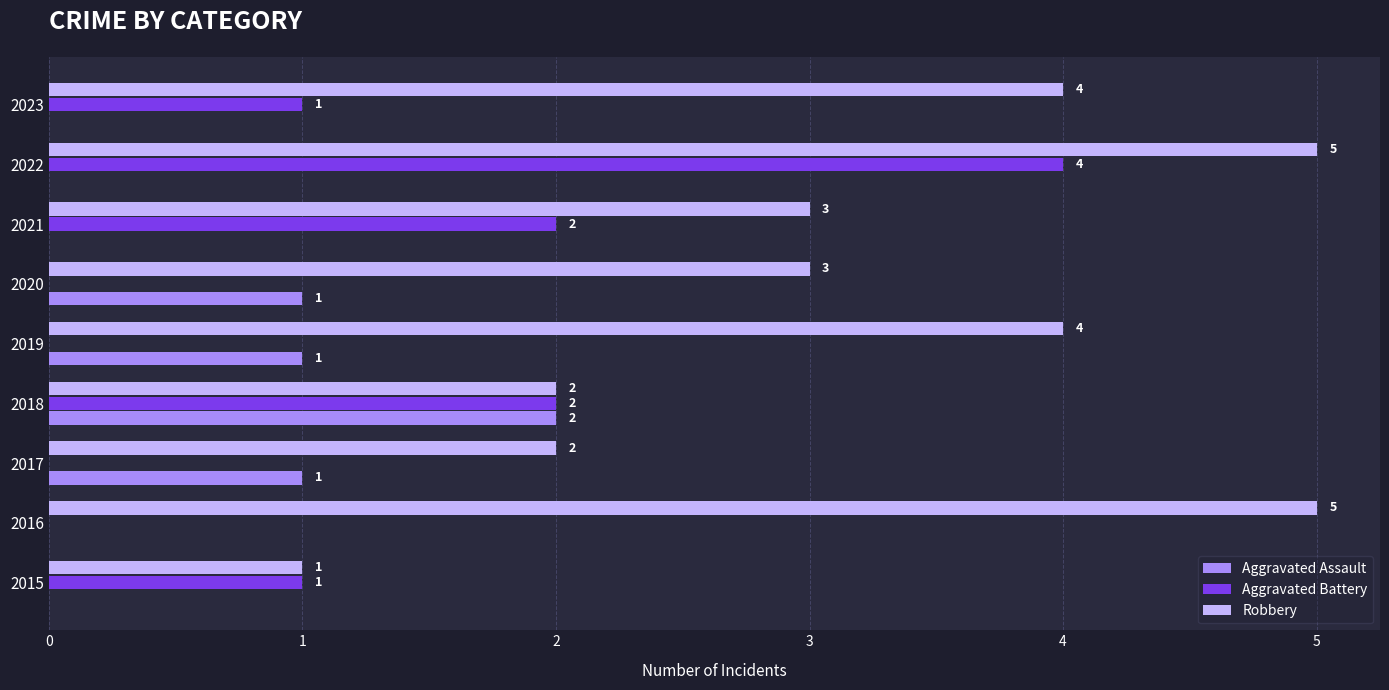

Which series changed the most between 2015 and 2020?

Robbery